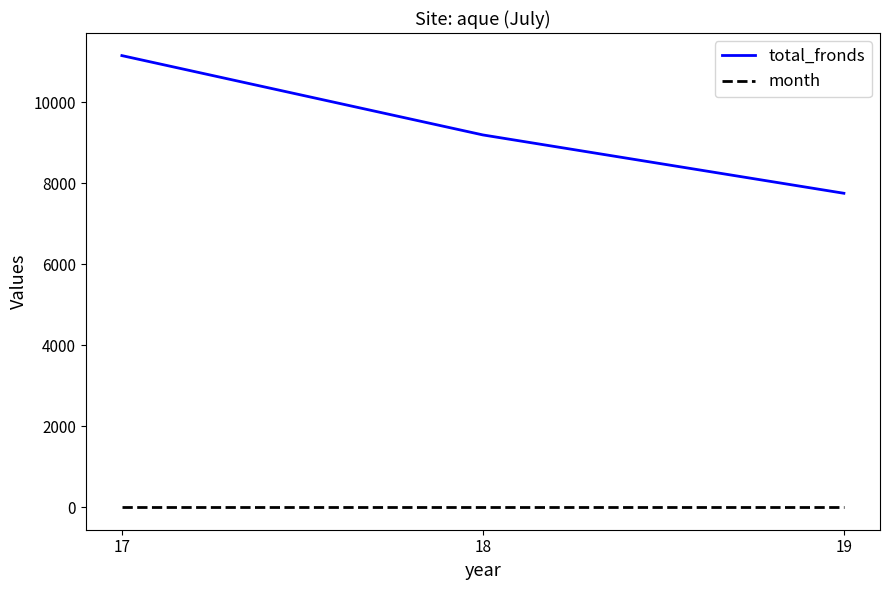

At which label does total_fronds reach its minimum?

19